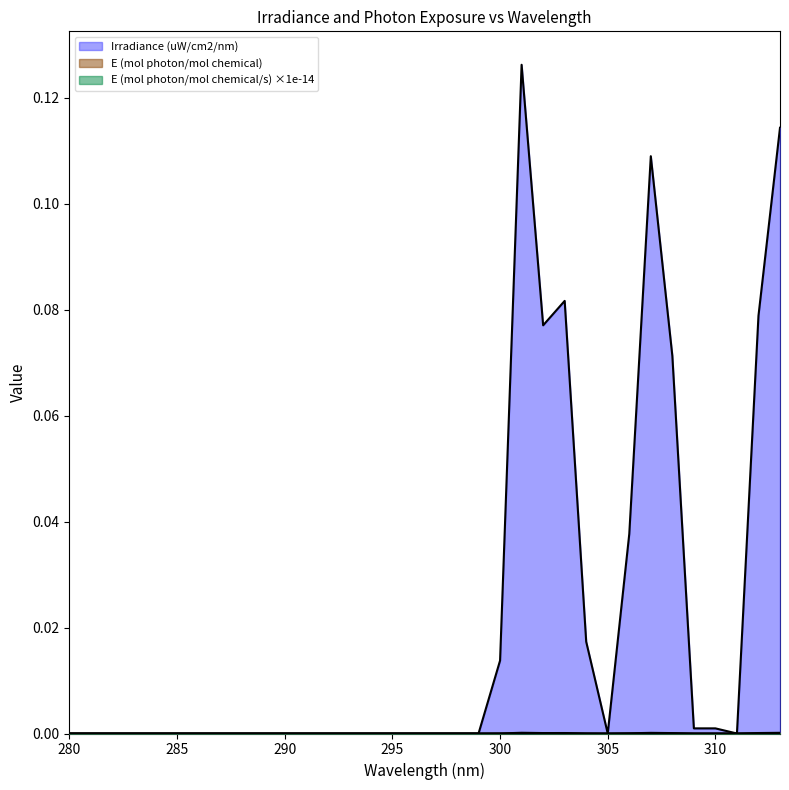

Rank the series by their maximum value, from lowest to highest.

E (mol photon/mol chemical), E (mol photon/mol chemical/s), Irradiance (uW/cm2/nm)